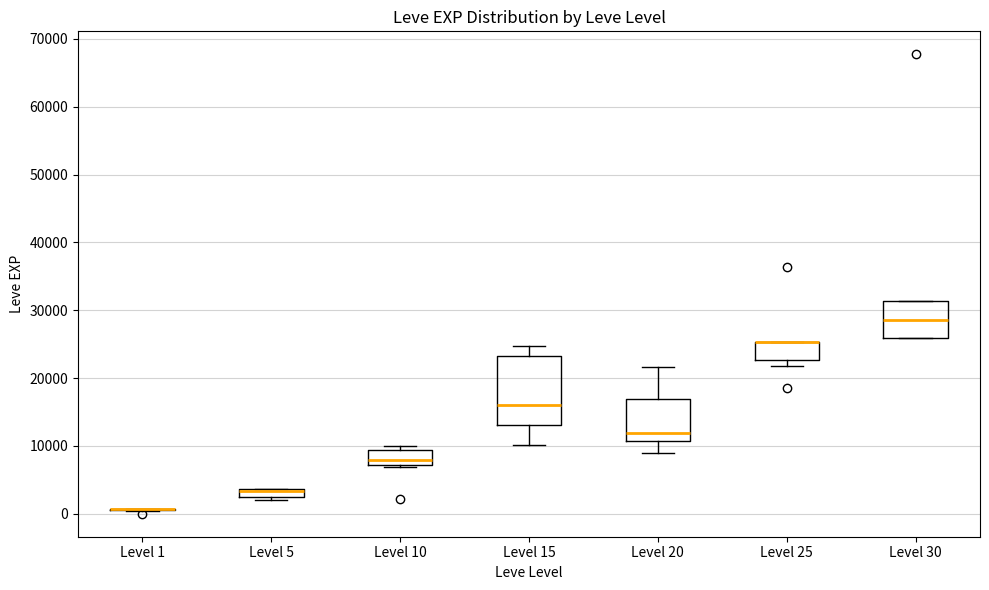

Where is the upper edge of the box for Level 30 on the y-axis? The values are not printed on the chart, so give them approximately, as read against the axis.

31000